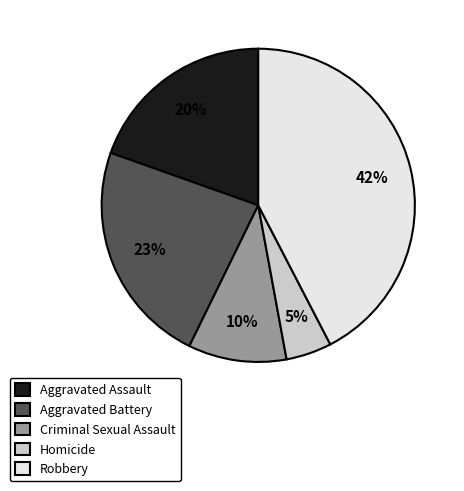

Between Criminal Sexual Assault and Robbery, which is larger?

Robbery